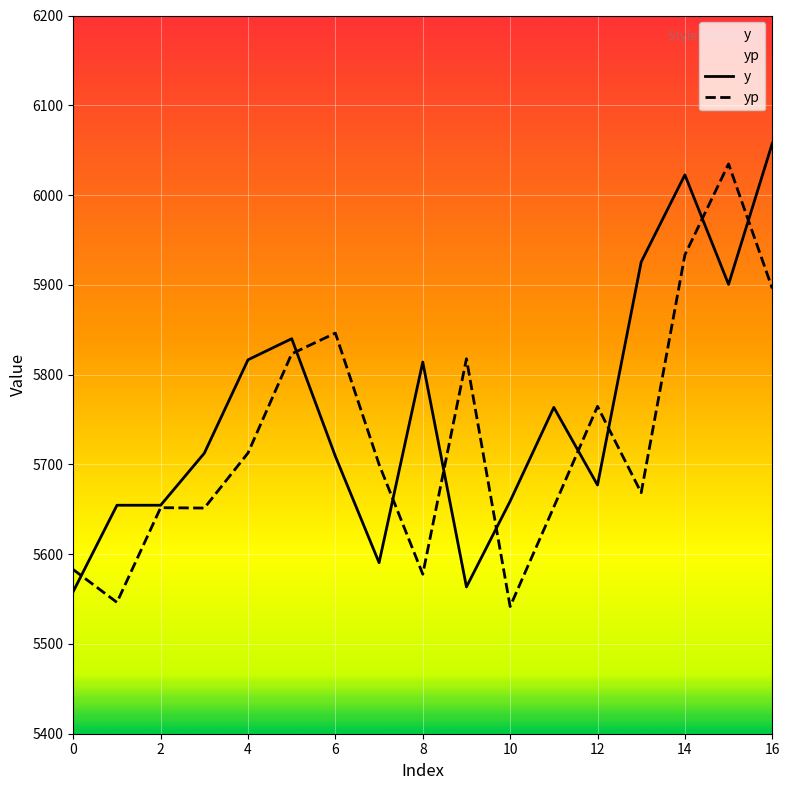

Which category has the highest value in the yp series?

15